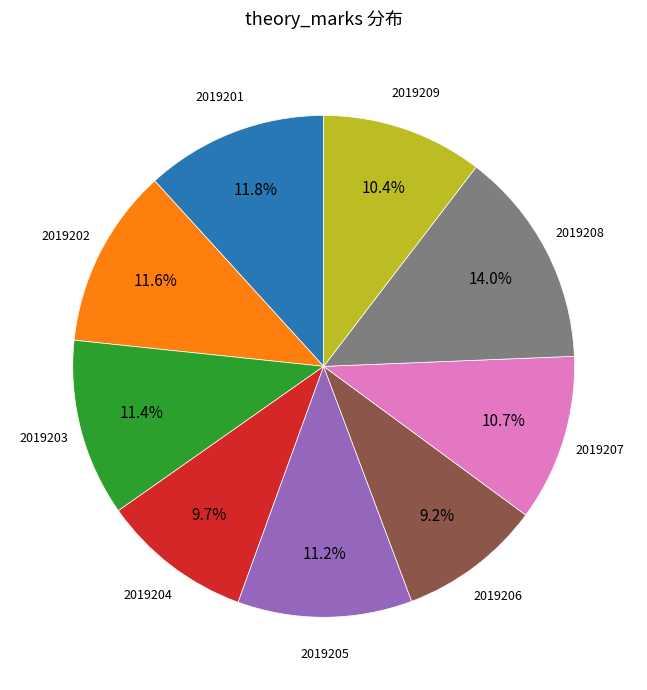

Is there any slice that represents more than half of the pie?

No